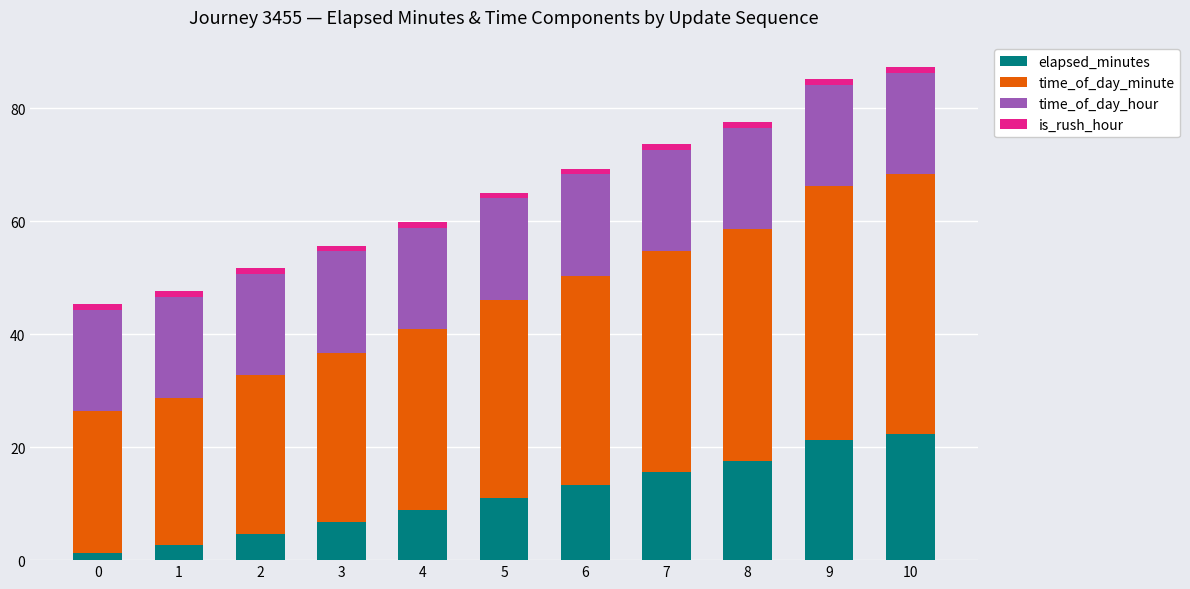

What is the highest value of the elapsed_minutes series?

22.3